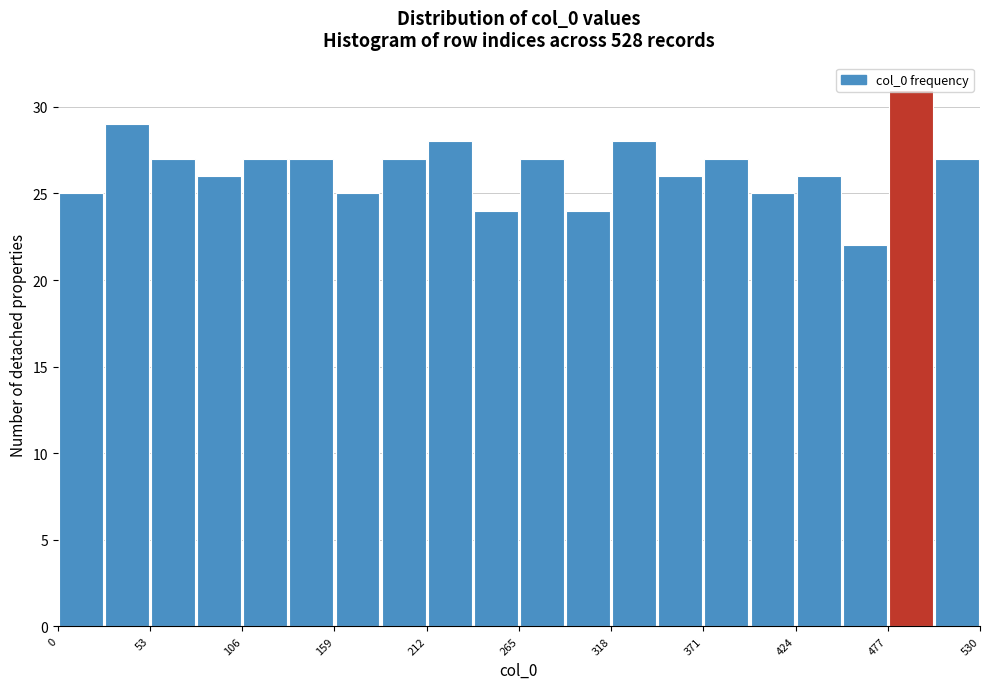

Around what value on the x-axis is the tallest bar? Give the approximate position of its centre, as read against the axis.

490